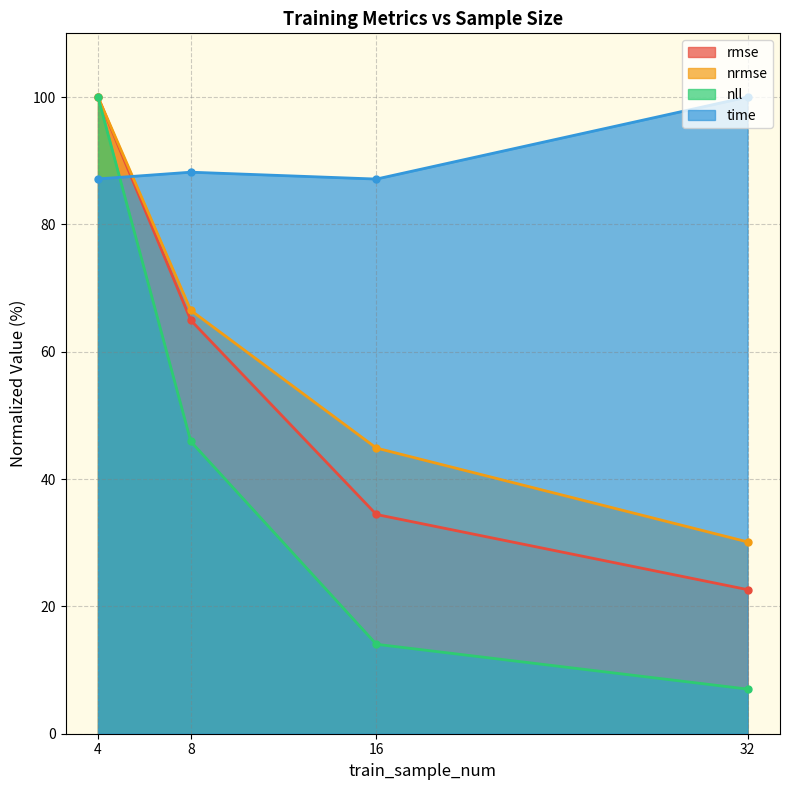

At which category does the chart reach its peak across all series?

4